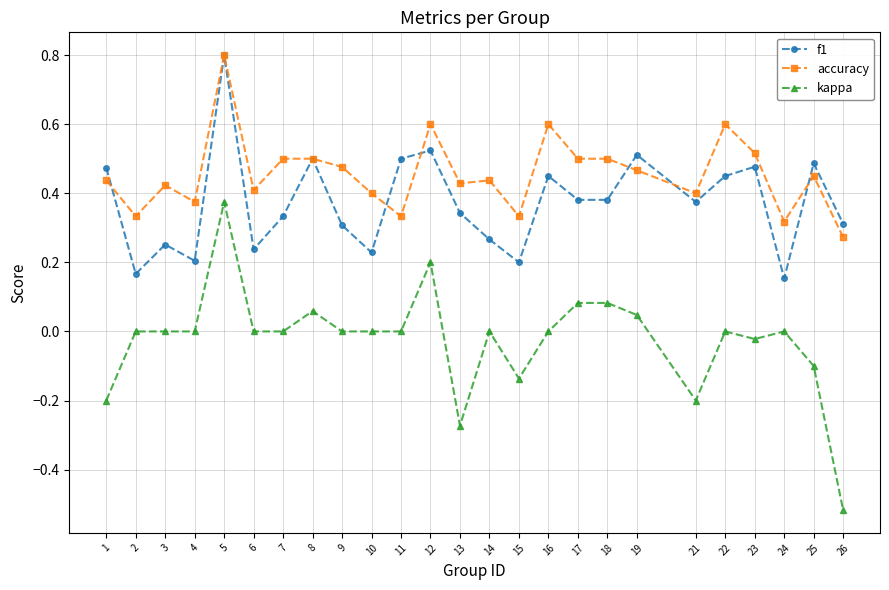

How many series are shown in this chart?

3